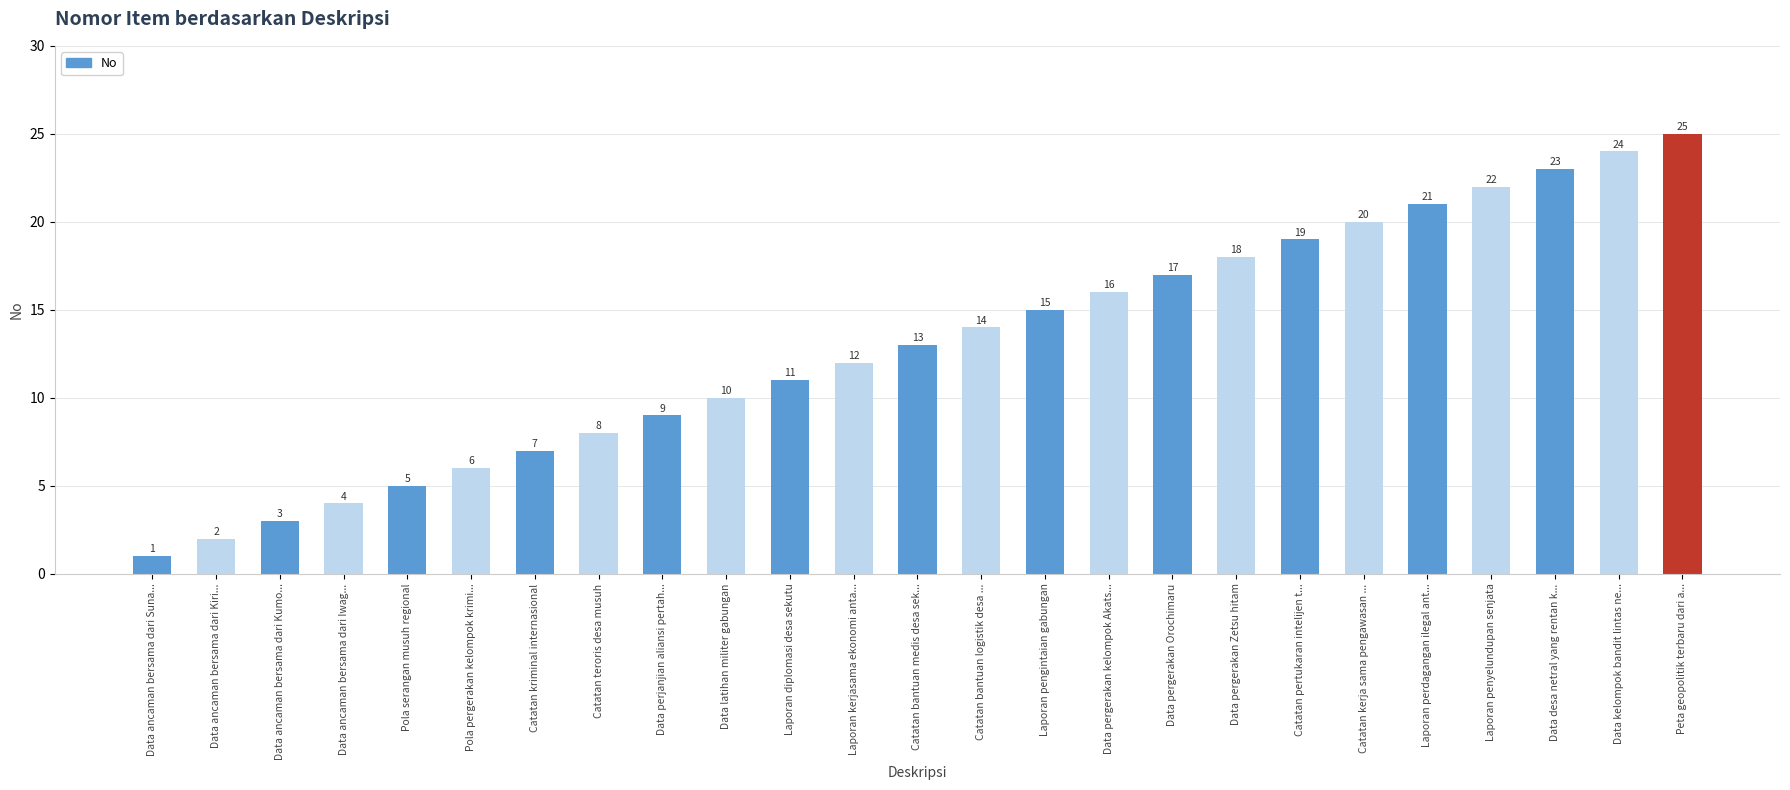

True or false: the data shows 39 at Data kelompok bandit lintas ne....

False